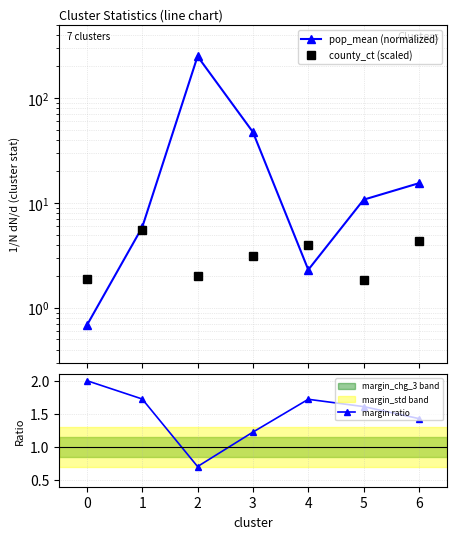

What is the smallest value displayed?

0.7